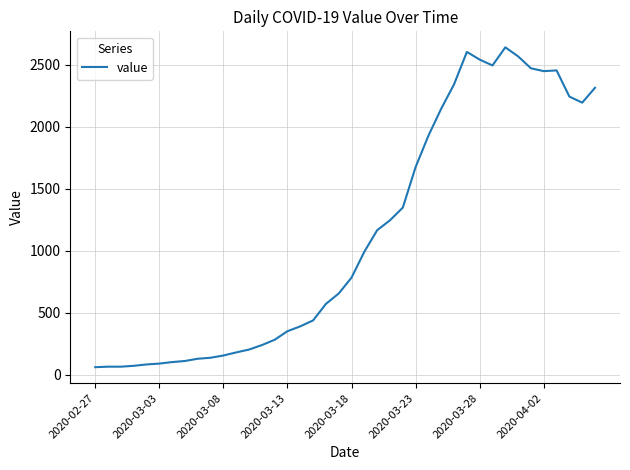

How many lines are shown in the chart?

1